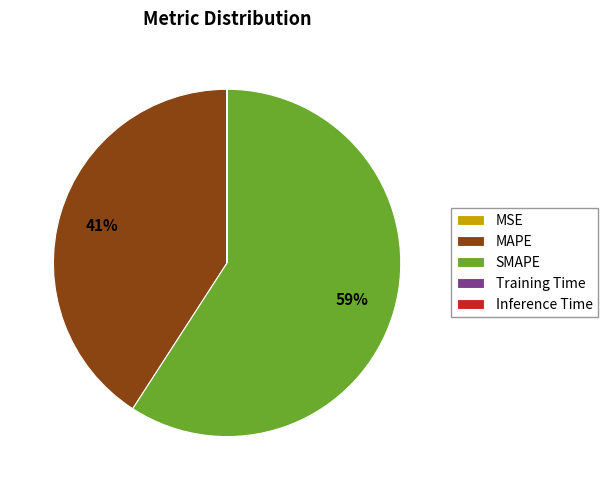

What is the majority slice?

SMAPE